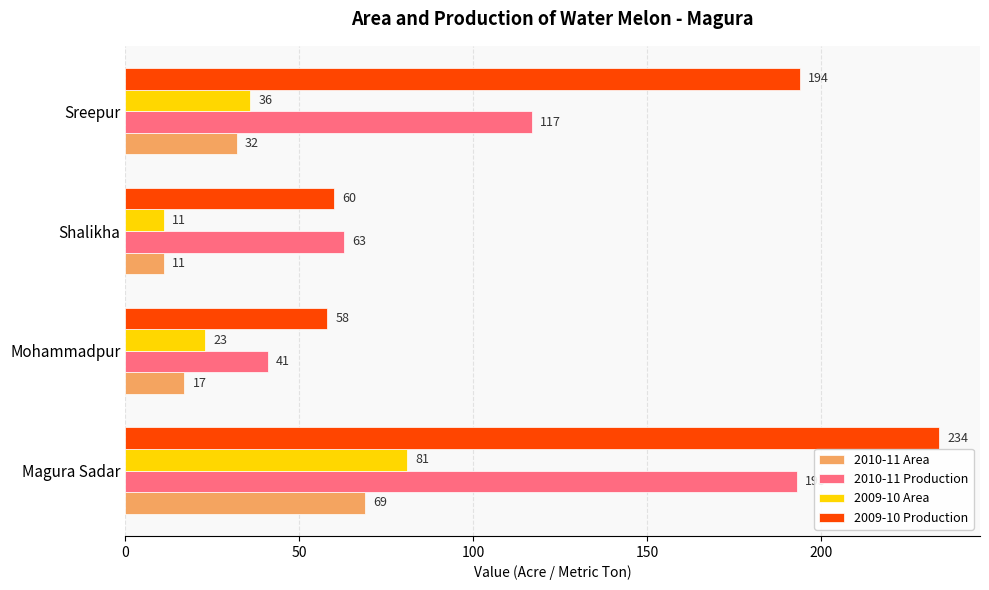

What is the minimum value shown in the chart?

11